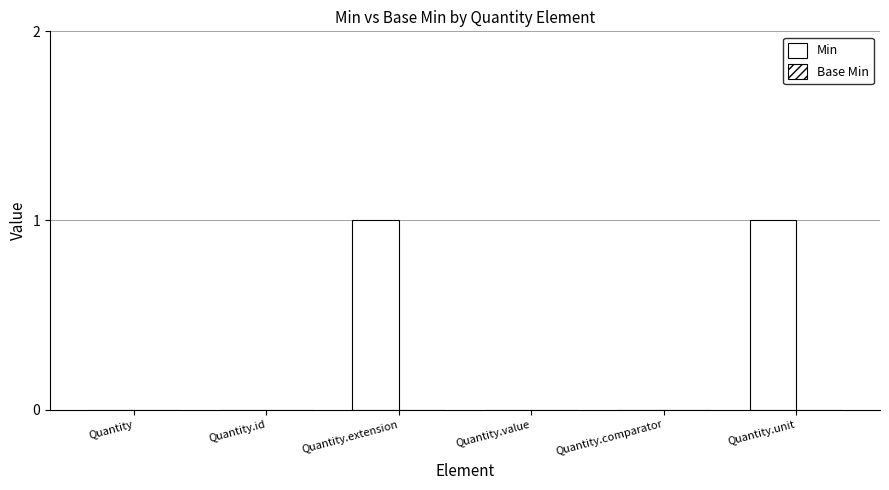

What is the change in value from Quantity to Quantity.unit?

+1